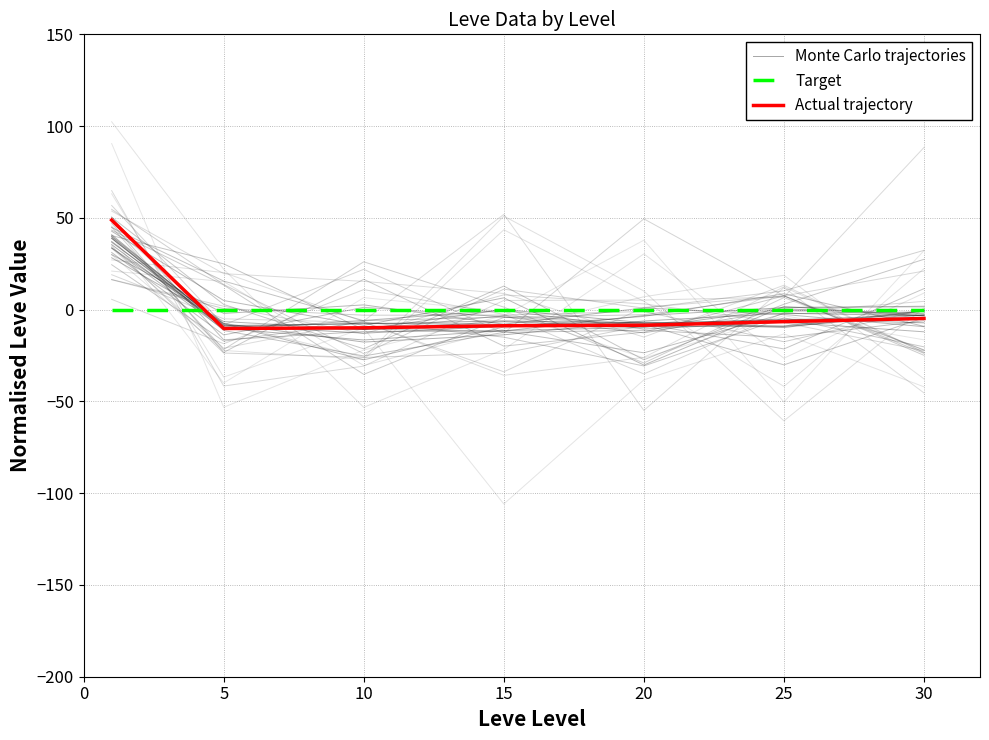

Where is the first local maximum for Monte Carlo trajectories?

15